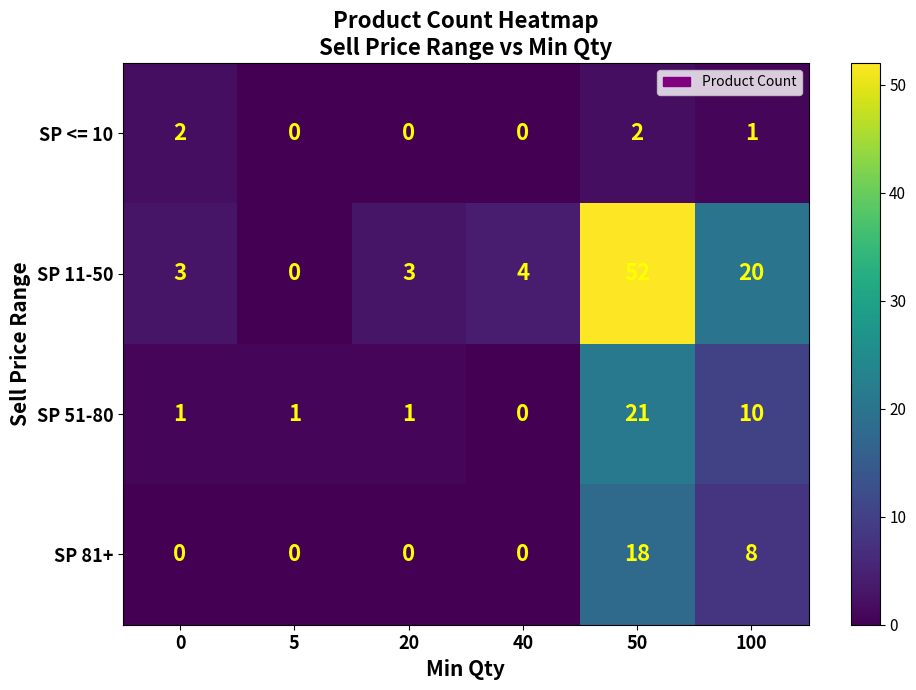

Reading right to left, what are all the values shown in this chart?

SP <= 10: 1	2	0	0	0	2
SP 11-50: 20	52	4	3	0	3
SP 51-80: 10	21	0	1	1	1
SP 81+: 8	18	0	0	0	0